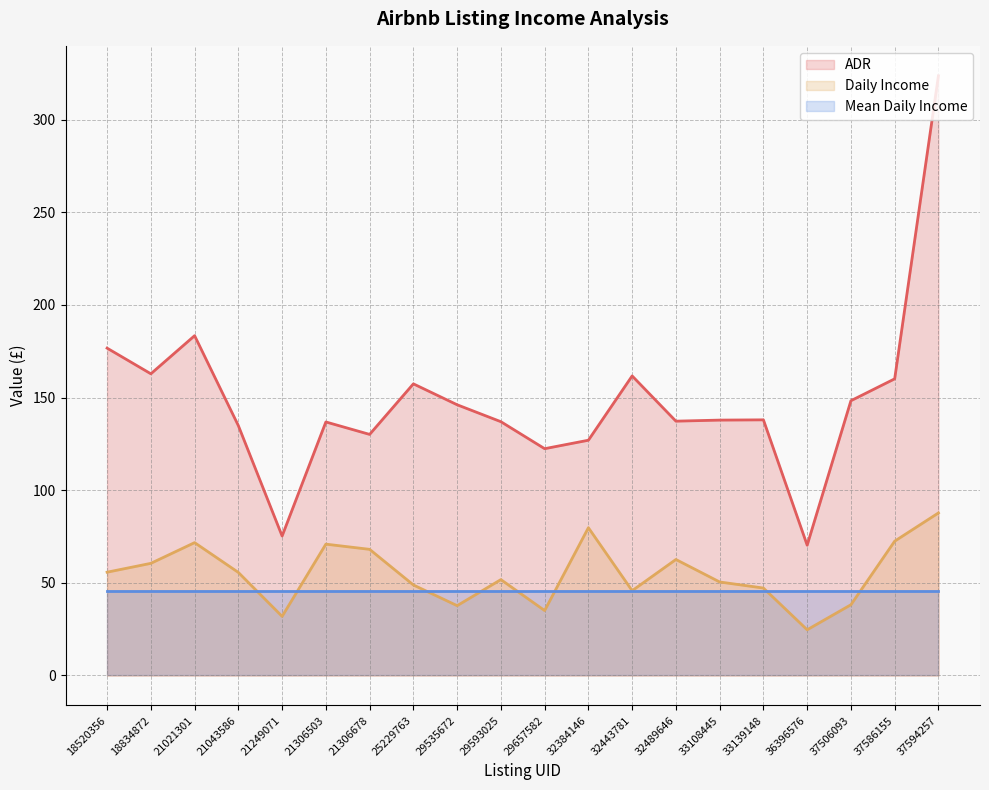

At which category does Daily Income reach its first local valley?

21249071